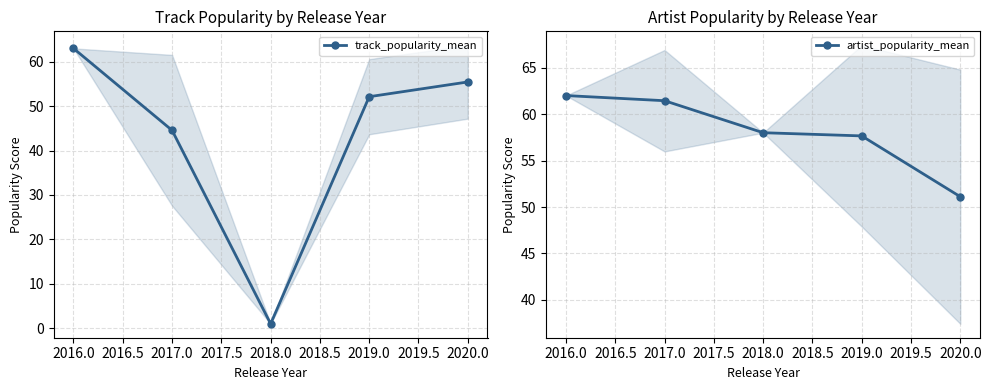

At how many categories does at least one series exceed 4?

5